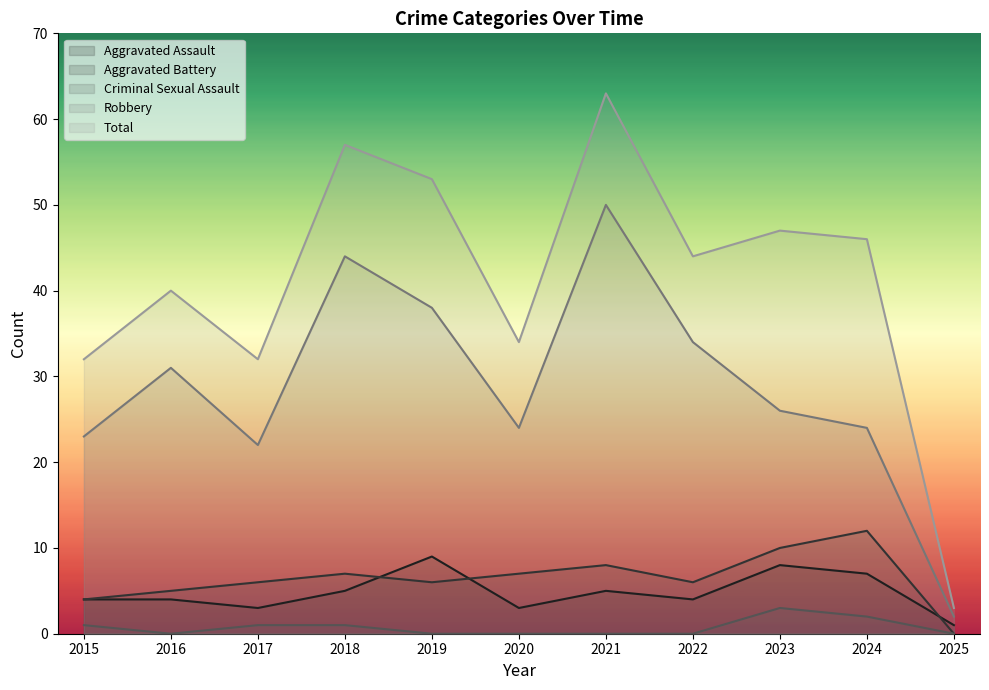

What is the maximum value shown in the chart?

63